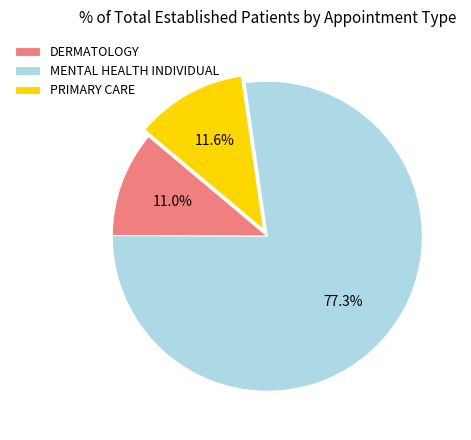

Combined, do MENTAL HEALTH INDIVIDUAL and PRIMARY CARE account for over 50%?

Yes